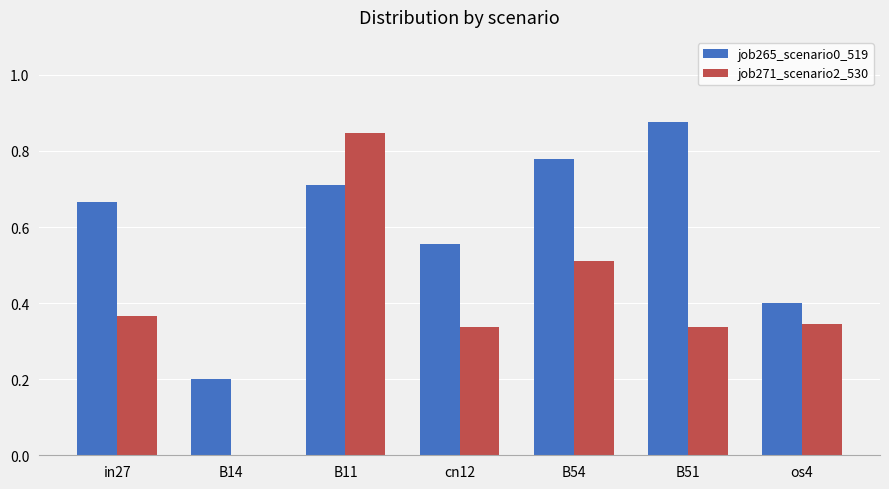

Which category has the highest value in the job271_scenario2_530 series?

B11